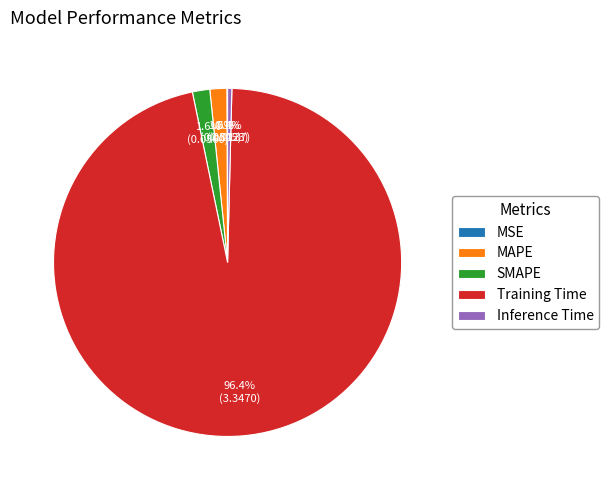

What is the largest slice in the pie chart?

Training Time